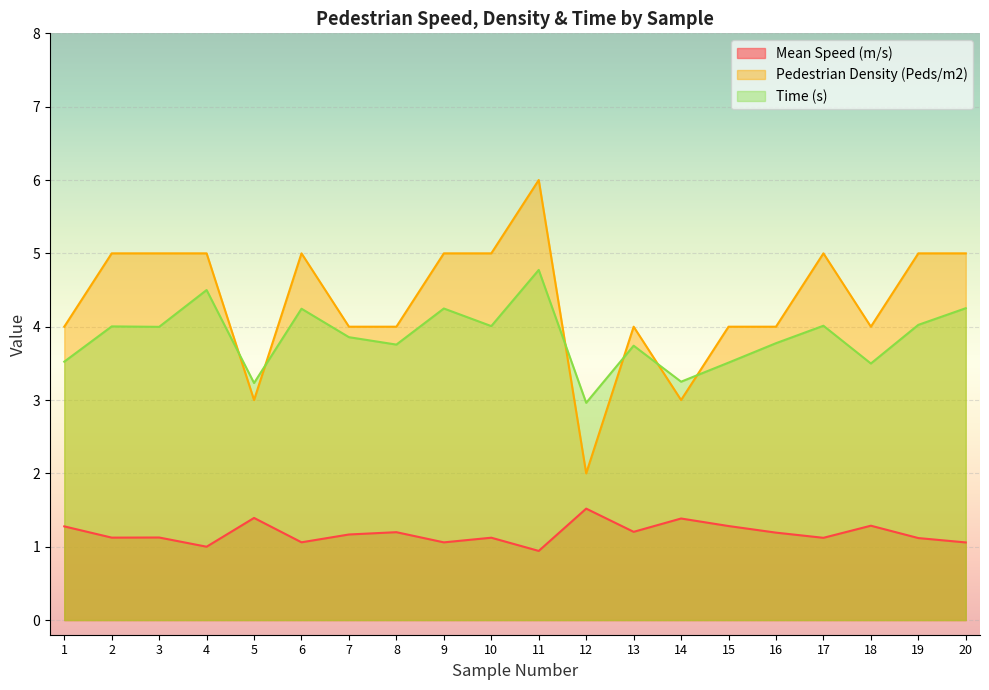

Reading left to right, extract all data points from this chart.

Mean Speed (m/s): 1=1.3	2=1.1	3=1.1	4=1.0	5=1.4	6=1.1	7=1.2	8=1.2	9=1.1	10=1.1	11=0.9	12=1.5	13=1.2	14=1.4	15=1.3	16=1.2	17=1.1	18=1.3	19=1.1	20=1.1
Pedestrian Density (Peds/m2): 1=4.0	2=5.0	3=5.0	4=5.0	5=3.0	6=5.0	7=4.0	8=4.0	9=5.0	10=5.0	11=6.0	12=2.0	13=4.0	14=3.0	15=4.0	16=4.0	17=5.0	18=4.0	19=5.0	20=5.0
Time (s): 1=3.5	2=4.0	3=4.0	4=4.5	5=3.2	6=4.2	7=3.9	8=3.8	9=4.2	10=4.0	11=4.8	12=3.0	13=3.7	14=3.2	15=3.5	16=3.8	17=4.0	18=3.5	19=4.0	20=4.3